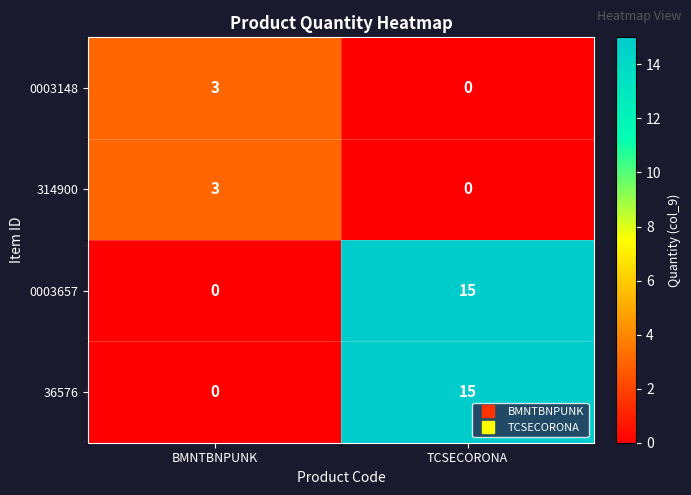

What is the sum of all 0003657 values?

15